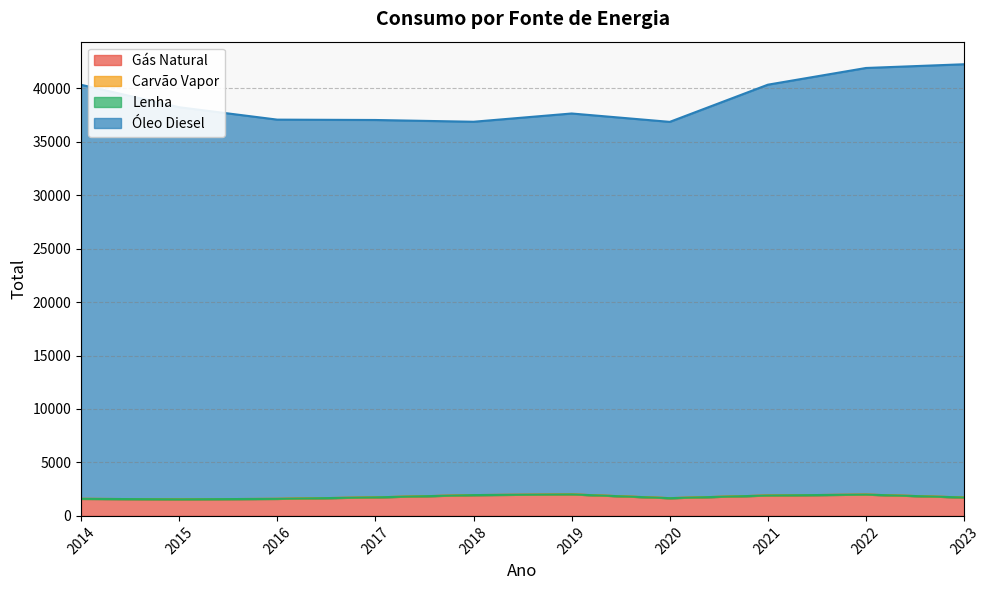

True or false: Óleo Diesel and Gás Natural intersect in this chart.

False